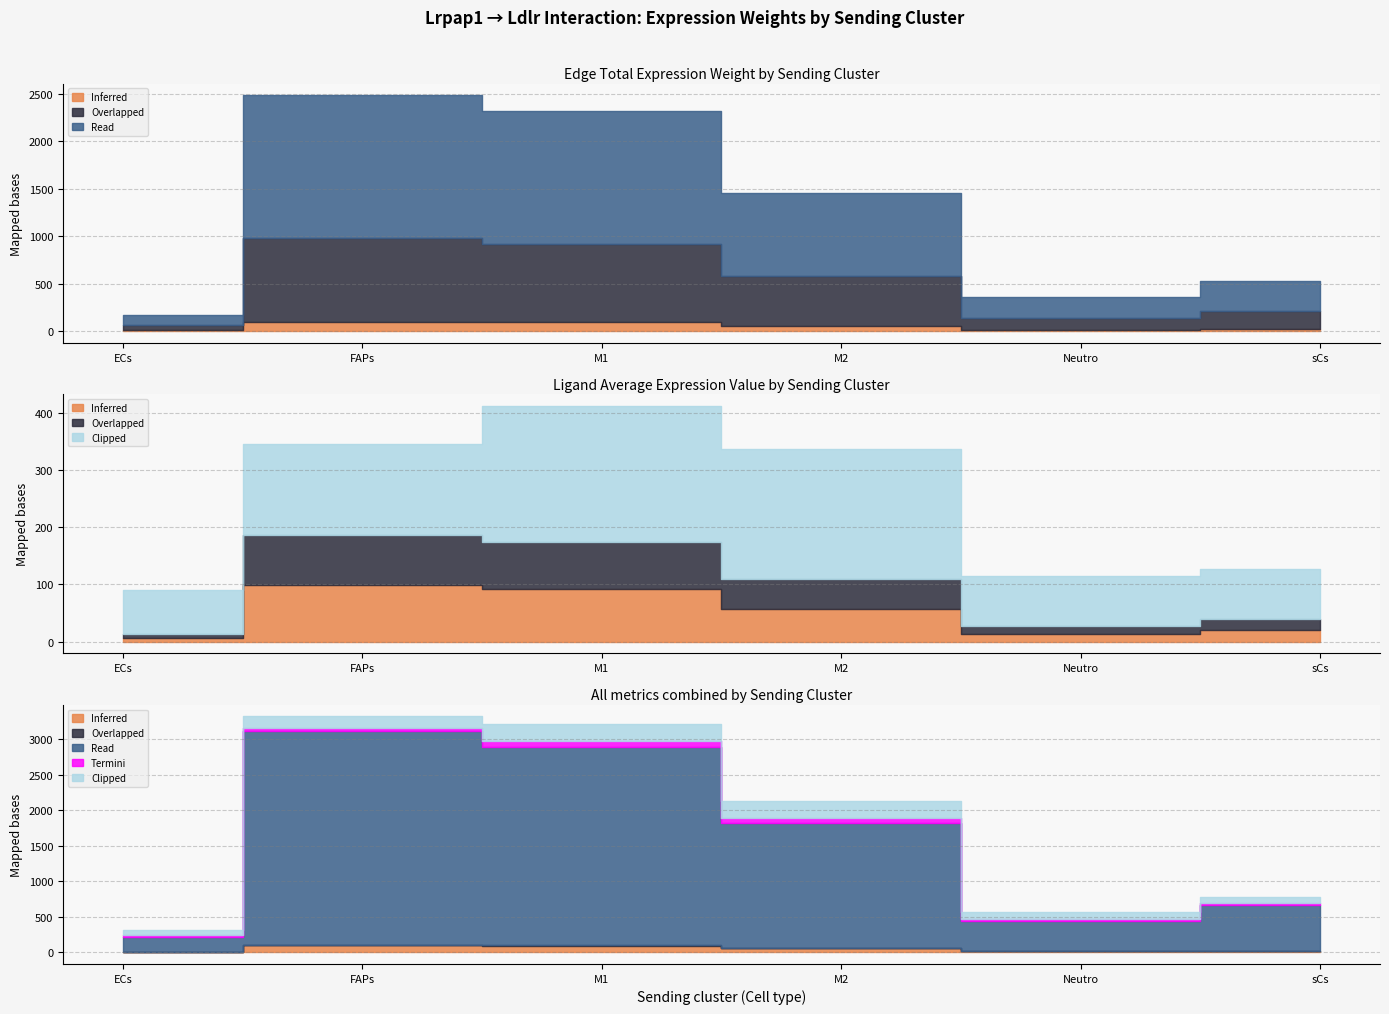

Where does the Inferred series first go above 57?

FAPs